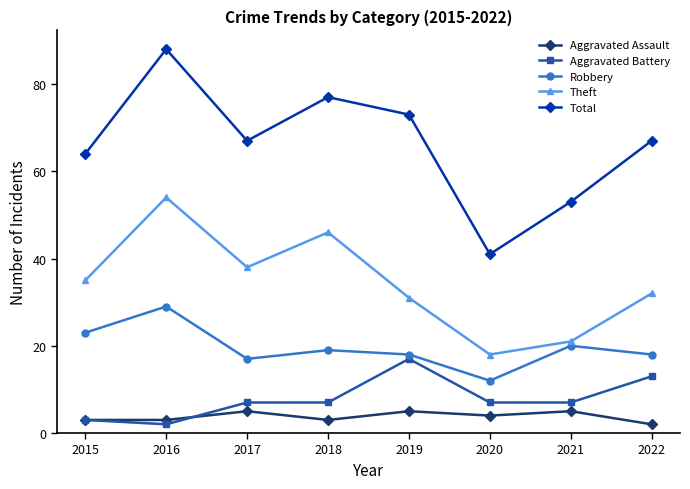

What are all the series names shown in the legend?

Aggravated Assault, Aggravated Battery, Robbery, Theft, Total